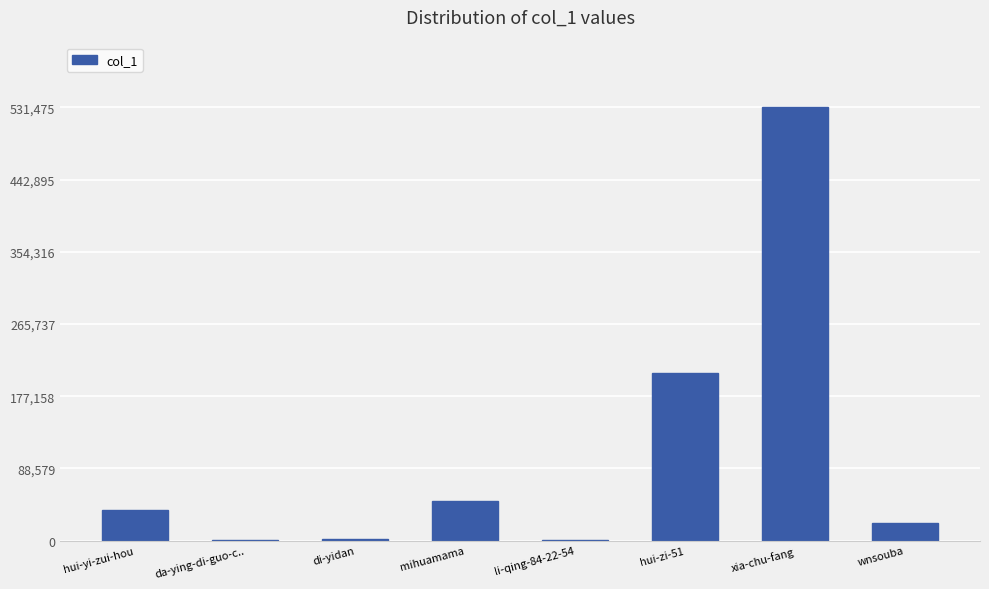

Which label corresponds to the largest value in the chart?

xia-chu-fang